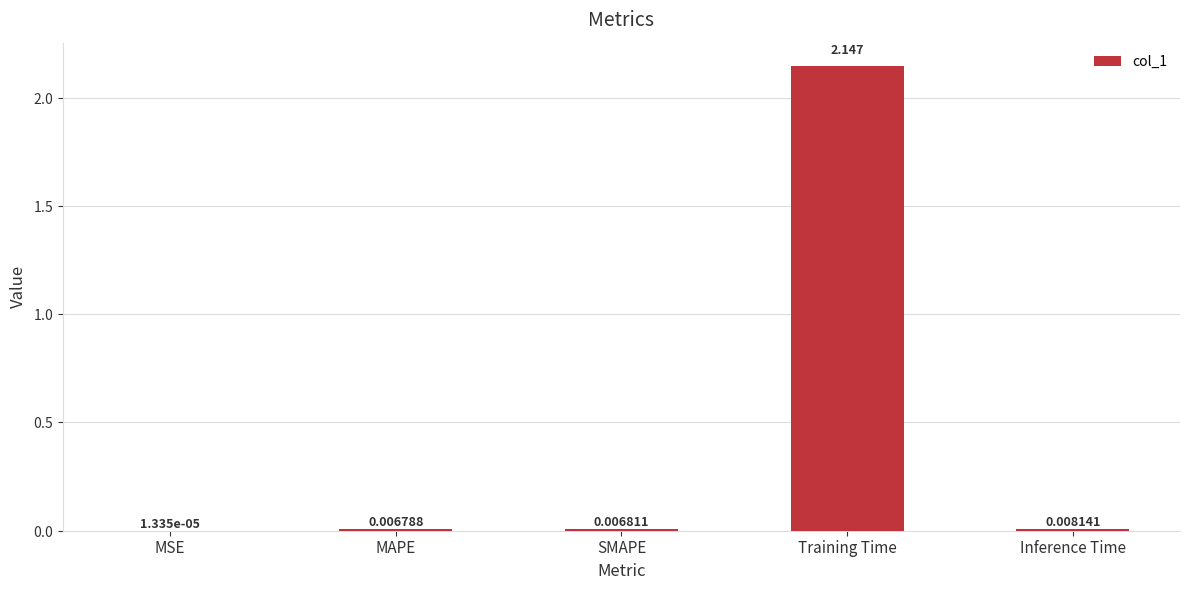

Between Training Time and Inference Time, which is larger?

Training Time